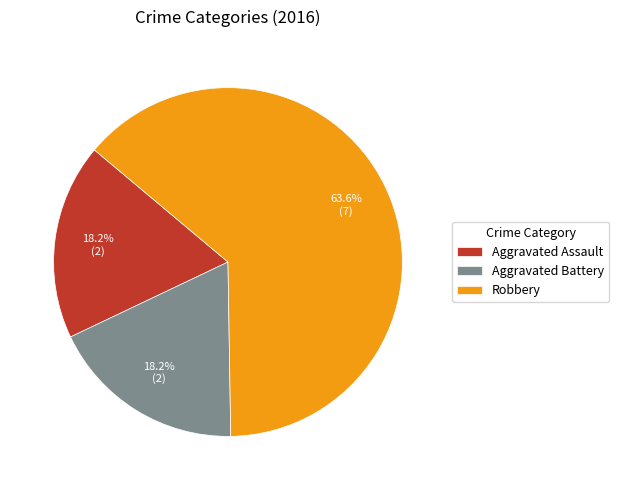

Which slice is the largest?

Robbery